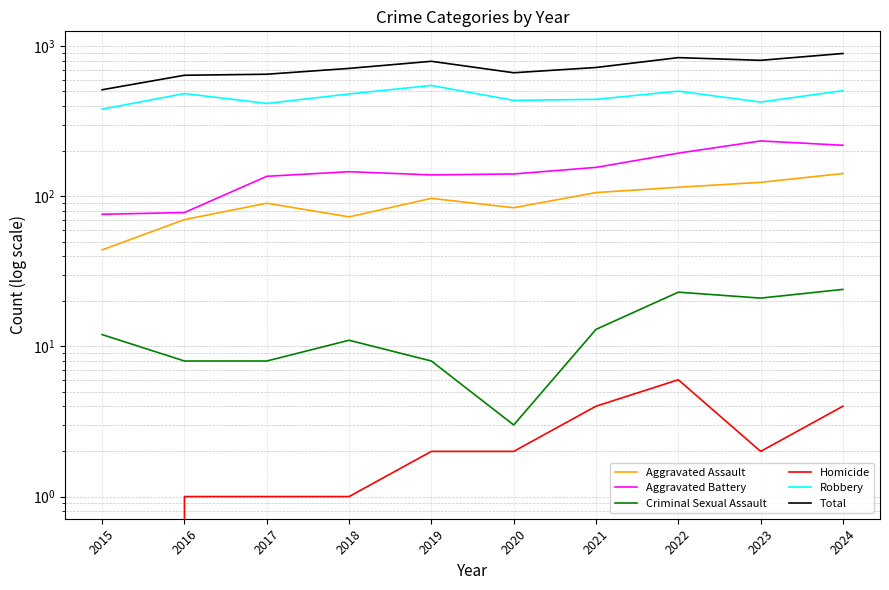

What is the total value across all series at 2017?

1302